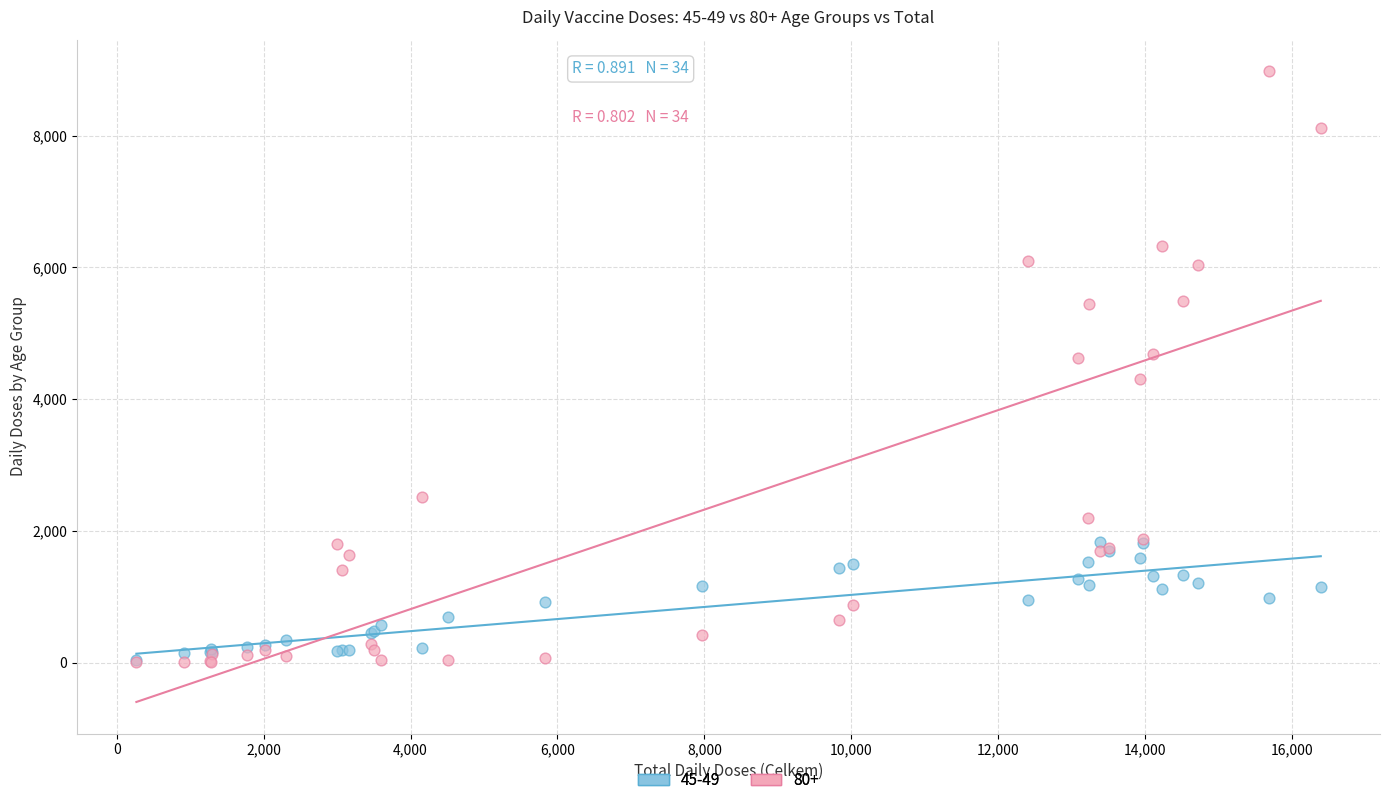

Which series has the widest spread of Y values?

80+